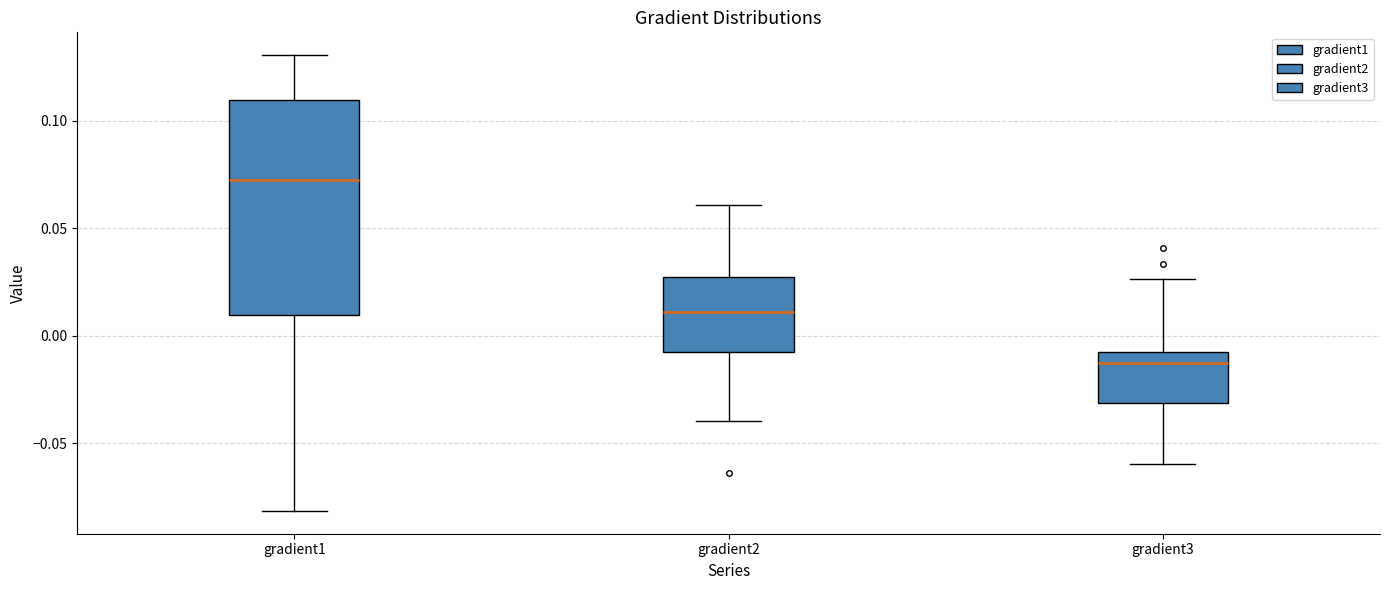

Reading left to right, transcribe this box plot: for each box, give where its median line is, the range the box spans, and where its two whiskers end, as read against the y-axis. The values are not printed on the chart, so give them approximately, as read against the axis.

gradient1: median 0.070, box 0.010 to 0.110, whiskers -0.080 to 0.130
gradient2: median 0.010, box -0.010 to 0.025, whiskers -0.040 to 0.060
gradient3: median -0.015, box -0.030 to -0.010, whiskers -0.060 to 0.025